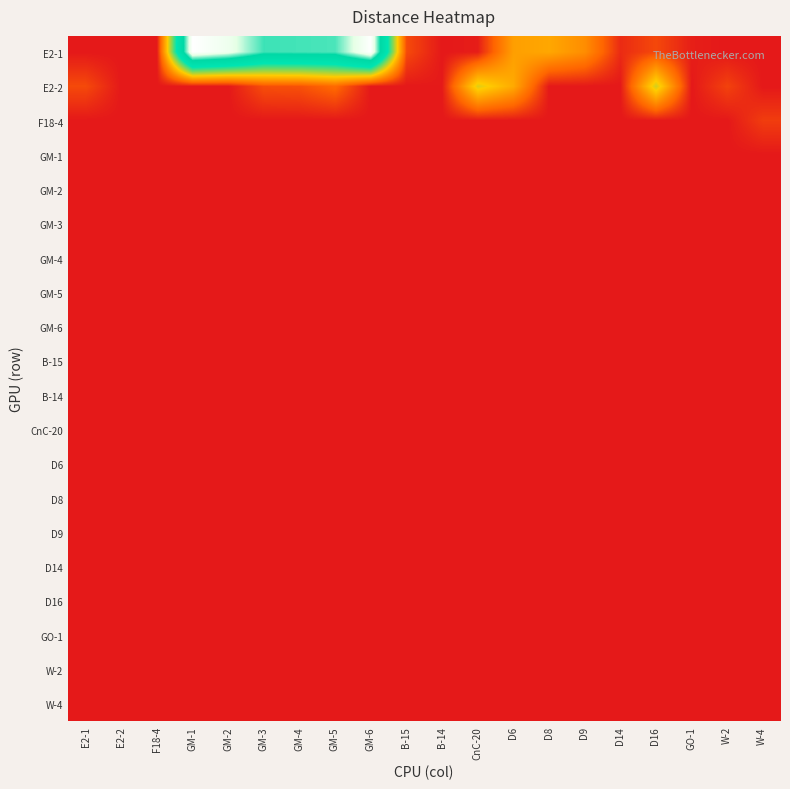

Reading left to right, transcribe all the data shown in this chart.

E2-1: E2-1=0.0	E2-2=0.0	F18-4=0.0	GM-1=1.0	GM-2=0.9	GM-3=0.8	GM-4=0.8	GM-5=0.8	GM-6=1.0	B-15=0.1	B-14=0.0	CnC-20=0.0	D6=0.2	D8=0.2	D9=0.2	D14=0.0	D16=0.1	GO-1=0.0	W-2=0.0	W-4=0.0
E2-2: E2-1=0.1	E2-2=0.0	F18-4=0.0	GM-1=0.0	GM-2=0.0	GM-3=0.1	GM-4=0.1	GM-5=0.1	GM-6=0.0	B-15=0.0	B-14=0.0	CnC-20=0.3	D6=0.2	D8=0.0	D9=0.0	D14=0.0	D16=0.3	GO-1=0.0	W-2=0.1	W-4=0.0
F18-4: E2-1=0.0	E2-2=0.0	F18-4=0.0	GM-1=0.0	GM-2=0.0	GM-3=0.0	GM-4=0.0	GM-5=0.0	GM-6=0.0	B-15=0.0	B-14=0.0	CnC-20=0.0	D6=0.0	D8=0.0	D9=0.0	D14=0.0	D16=0.0	GO-1=0.0	W-2=0.0	W-4=0.0
GM-1: E2-1=0.0	E2-2=0.0	F18-4=0.0	GM-1=0.0	GM-2=0.0	GM-3=0.0	GM-4=0.0	GM-5=0.0	GM-6=0.0	B-15=0.0	B-14=0.0	CnC-20=0.0	D6=0.0	D8=0.0	D9=0.0	D14=0.0	D16=0.0	GO-1=0.0	W-2=0.0	W-4=0.0
GM-2: E2-1=0.0	E2-2=0.0	F18-4=0.0	GM-1=0.0	GM-2=0.0	GM-3=0.0	GM-4=0.0	GM-5=0.0	GM-6=0.0	B-15=0.0	B-14=0.0	CnC-20=0.0	D6=0.0	D8=0.0	D9=0.0	D14=0.0	D16=0.0	GO-1=0.0	W-2=0.0	W-4=0.0
GM-3: E2-1=0.0	E2-2=0.0	F18-4=0.0	GM-1=0.0	GM-2=0.0	GM-3=0.0	GM-4=0.0	GM-5=0.0	GM-6=0.0	B-15=0.0	B-14=0.0	CnC-20=0.0	D6=0.0	D8=0.0	D9=0.0	D14=0.0	D16=0.0	GO-1=0.0	W-2=0.0	W-4=0.0
GM-4: E2-1=0.0	E2-2=0.0	F18-4=0.0	GM-1=0.0	GM-2=0.0	GM-3=0.0	GM-4=0.0	GM-5=0.0	GM-6=0.0	B-15=0.0	B-14=0.0	CnC-20=0.0	D6=0.0	D8=0.0	D9=0.0	D14=0.0	D16=0.0	GO-1=0.0	W-2=0.0	W-4=0.0
GM-5: E2-1=0.0	E2-2=0.0	F18-4=0.0	GM-1=0.0	GM-2=0.0	GM-3=0.0	GM-4=0.0	GM-5=0.0	GM-6=0.0	B-15=0.0	B-14=0.0	CnC-20=0.0	D6=0.0	D8=0.0	D9=0.0	D14=0.0	D16=0.0	GO-1=0.0	W-2=0.0	W-4=0.0
GM-6: E2-1=0.0	E2-2=0.0	F18-4=0.0	GM-1=0.0	GM-2=0.0	GM-3=0.0	GM-4=0.0	GM-5=0.0	GM-6=0.0	B-15=0.0	B-14=0.0	CnC-20=0.0	D6=0.0	D8=0.0	D9=0.0	D14=0.0	D16=0.0	GO-1=0.0	W-2=0.0	W-4=0.0
B-15: E2-1=0.0	E2-2=0.0	F18-4=0.0	GM-1=0.0	GM-2=0.0	GM-3=0.0	GM-4=0.0	GM-5=0.0	GM-6=0.0	B-15=0.0	B-14=0.0	CnC-20=0.0	D6=0.0	D8=0.0	D9=0.0	D14=0.0	D16=0.0	GO-1=0.0	W-2=0.0	W-4=0.0
B-14: E2-1=0.0	E2-2=0.0	F18-4=0.0	GM-1=0.0	GM-2=0.0	GM-3=0.0	GM-4=0.0	GM-5=0.0	GM-6=0.0	B-15=0.0	B-14=0.0	CnC-20=0.0	D6=0.0	D8=0.0	D9=0.0	D14=0.0	D16=0.0	GO-1=0.0	W-2=0.0	W-4=0.0
CnC-20: E2-1=0.0	E2-2=0.0	F18-4=0.0	GM-1=0.0	GM-2=0.0	GM-3=0.0	GM-4=0.0	GM-5=0.0	GM-6=0.0	B-15=0.0	B-14=0.0	CnC-20=0.0	D6=0.0	D8=0.0	D9=0.0	D14=0.0	D16=0.0	GO-1=0.0	W-2=0.0	W-4=0.0
D6: E2-1=0.0	E2-2=0.0	F18-4=0.0	GM-1=0.0	GM-2=0.0	GM-3=0.0	GM-4=0.0	GM-5=0.0	GM-6=0.0	B-15=0.0	B-14=0.0	CnC-20=0.0	D6=0.0	D8=0.0	D9=0.0	D14=0.0	D16=0.0	GO-1=0.0	W-2=0.0	W-4=0.0
D8: E2-1=0.0	E2-2=0.0	F18-4=0.0	GM-1=0.0	GM-2=0.0	GM-3=0.0	GM-4=0.0	GM-5=0.0	GM-6=0.0	B-15=0.0	B-14=0.0	CnC-20=0.0	D6=0.0	D8=0.0	D9=0.0	D14=0.0	D16=0.0	GO-1=0.0	W-2=0.0	W-4=0.0
D9: E2-1=0.0	E2-2=0.0	F18-4=0.0	GM-1=0.0	GM-2=0.0	GM-3=0.0	GM-4=0.0	GM-5=0.0	GM-6=0.0	B-15=0.0	B-14=0.0	CnC-20=0.0	D6=0.0	D8=0.0	D9=0.0	D14=0.0	D16=0.0	GO-1=0.0	W-2=0.0	W-4=0.0
D14: E2-1=0.0	E2-2=0.0	F18-4=0.0	GM-1=0.0	GM-2=0.0	GM-3=0.0	GM-4=0.0	GM-5=0.0	GM-6=0.0	B-15=0.0	B-14=0.0	CnC-20=0.0	D6=0.0	D8=0.0	D9=0.0	D14=0.0	D16=0.0	GO-1=0.0	W-2=0.0	W-4=0.0
D16: E2-1=0.0	E2-2=0.0	F18-4=0.0	GM-1=0.0	GM-2=0.0	GM-3=0.0	GM-4=0.0	GM-5=0.0	GM-6=0.0	B-15=0.0	B-14=0.0	CnC-20=0.0	D6=0.0	D8=0.0	D9=0.0	D14=0.0	D16=0.0	GO-1=0.0	W-2=0.0	W-4=0.0
GO-1: E2-1=0.0	E2-2=0.0	F18-4=0.0	GM-1=0.0	GM-2=0.0	GM-3=0.0	GM-4=0.0	GM-5=0.0	GM-6=0.0	B-15=0.0	B-14=0.0	CnC-20=0.0	D6=0.0	D8=0.0	D9=0.0	D14=0.0	D16=0.0	GO-1=0.0	W-2=0.0	W-4=0.0
W-2: E2-1=0.0	E2-2=0.0	F18-4=0.0	GM-1=0.0	GM-2=0.0	GM-3=0.0	GM-4=0.0	GM-5=0.0	GM-6=0.0	B-15=0.0	B-14=0.0	CnC-20=0.0	D6=0.0	D8=0.0	D9=0.0	D14=0.0	D16=0.0	GO-1=0.0	W-2=0.0	W-4=0.0
W-4: E2-1=0.0	E2-2=0.0	F18-4=0.0	GM-1=0.0	GM-2=0.0	GM-3=0.0	GM-4=0.0	GM-5=0.0	GM-6=0.0	B-15=0.0	B-14=0.0	CnC-20=0.0	D6=0.0	D8=0.0	D9=0.0	D14=0.0	D16=0.0	GO-1=0.0	W-2=0.0	W-4=0.0